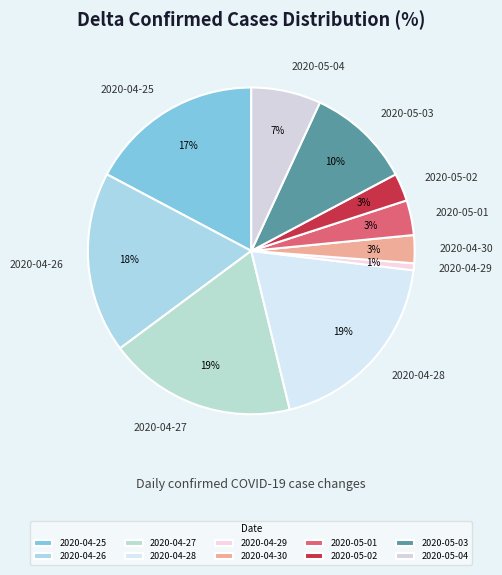

To the nearest percent, what percentage of the pie is 2020-05-03?

10%